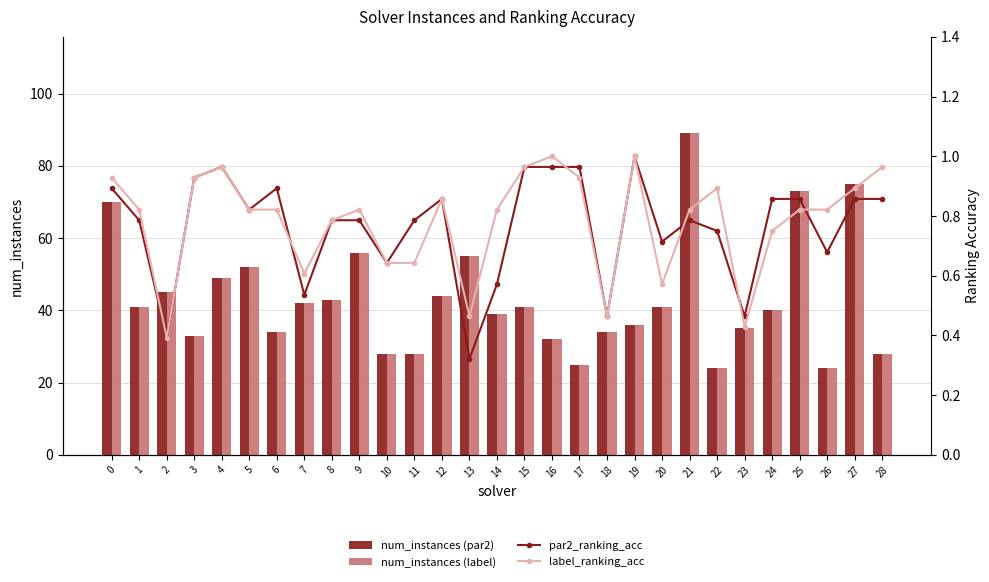

True or false: num_instances (par2) has a value of 24.0 at 22.

True